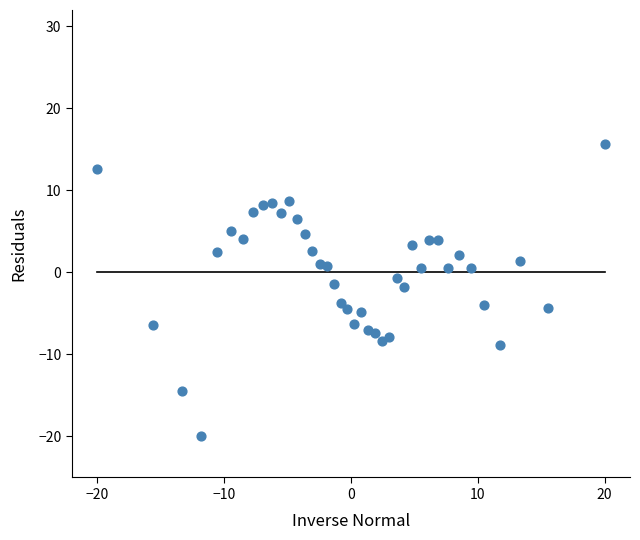

What is the range of Y values (max minus min)?

35.6